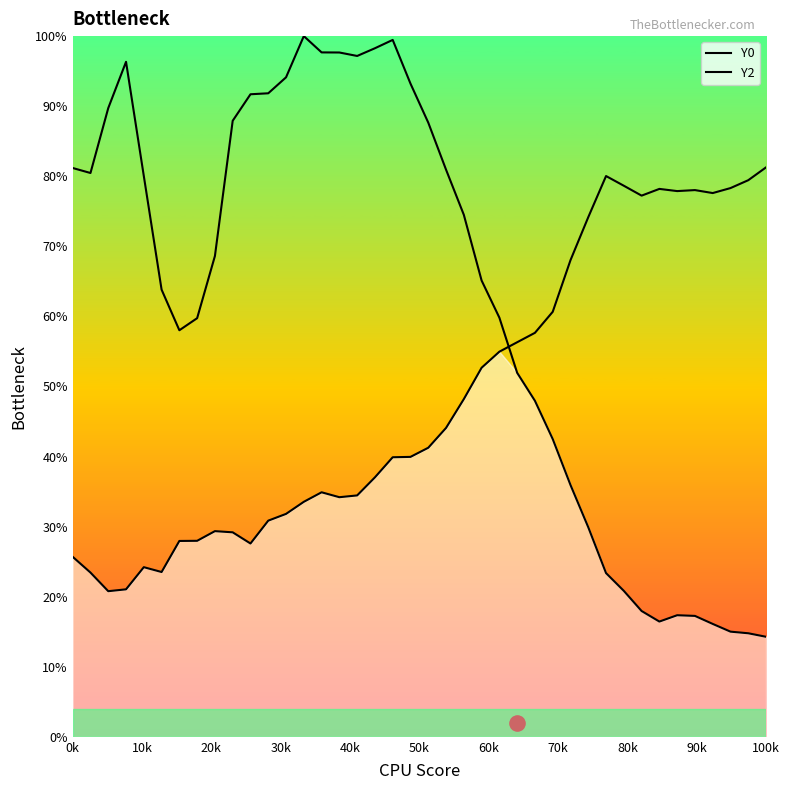

Is the value of Y2 at 25 greater than the value of Y0 at 19?

No